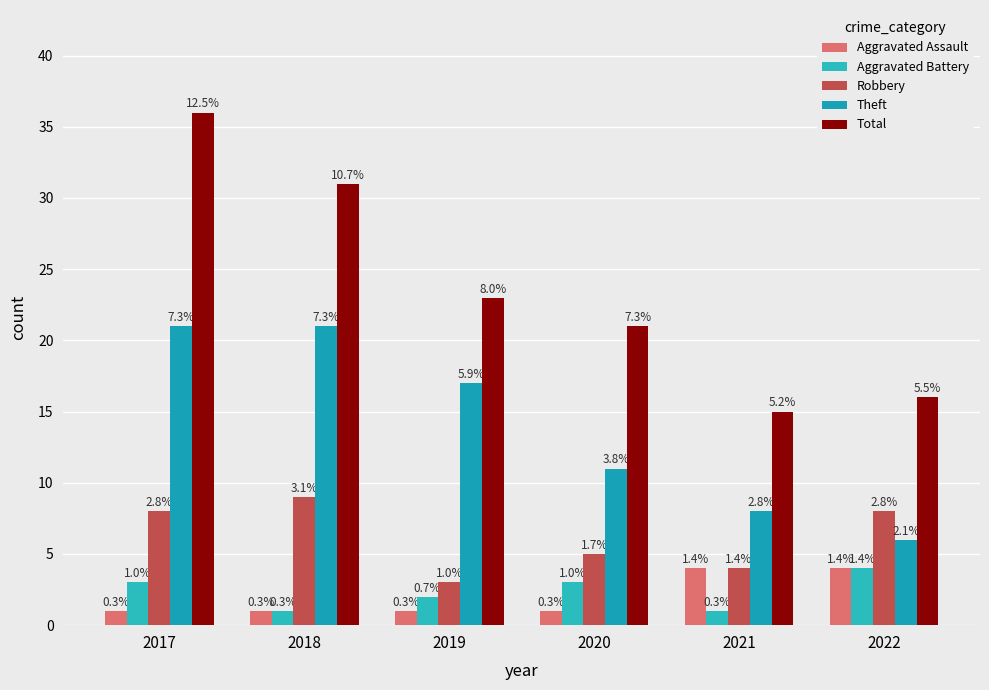

Which series has the widest spread of values?

Total